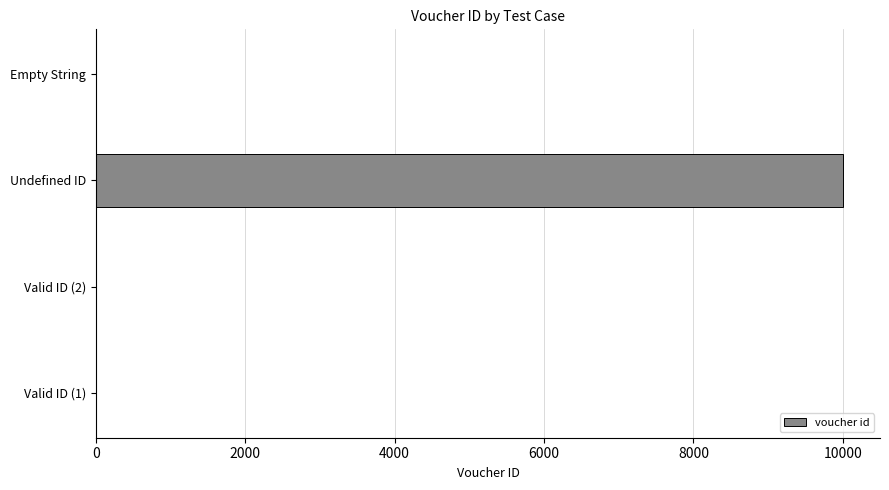

Which category has the highest value across all series?

Undefined ID